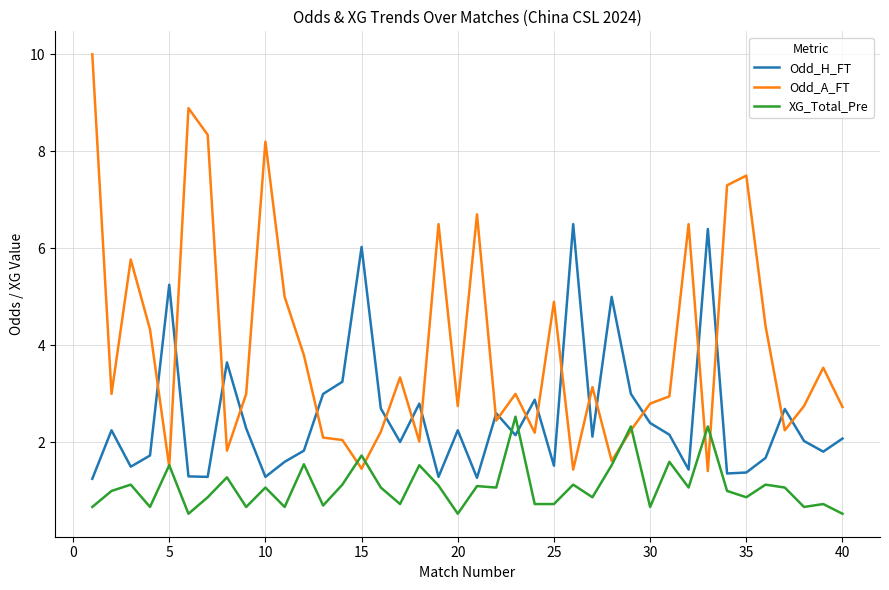

Which series has the widest spread of values?

Odd_A_FT